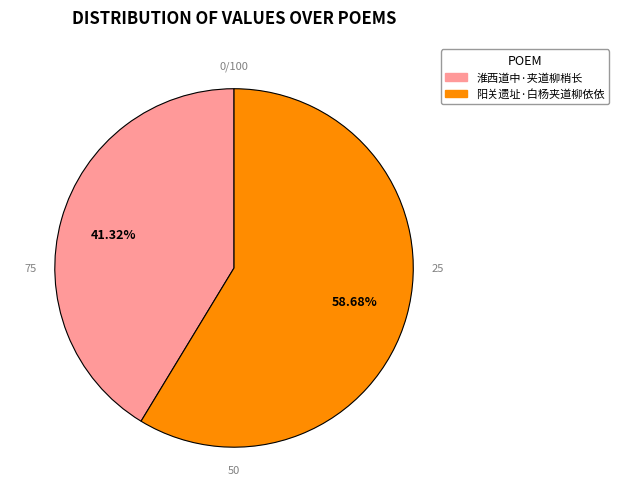

To the nearest percent, what percentage of the pie is 淮西道中·夹道柳梢长?

41%